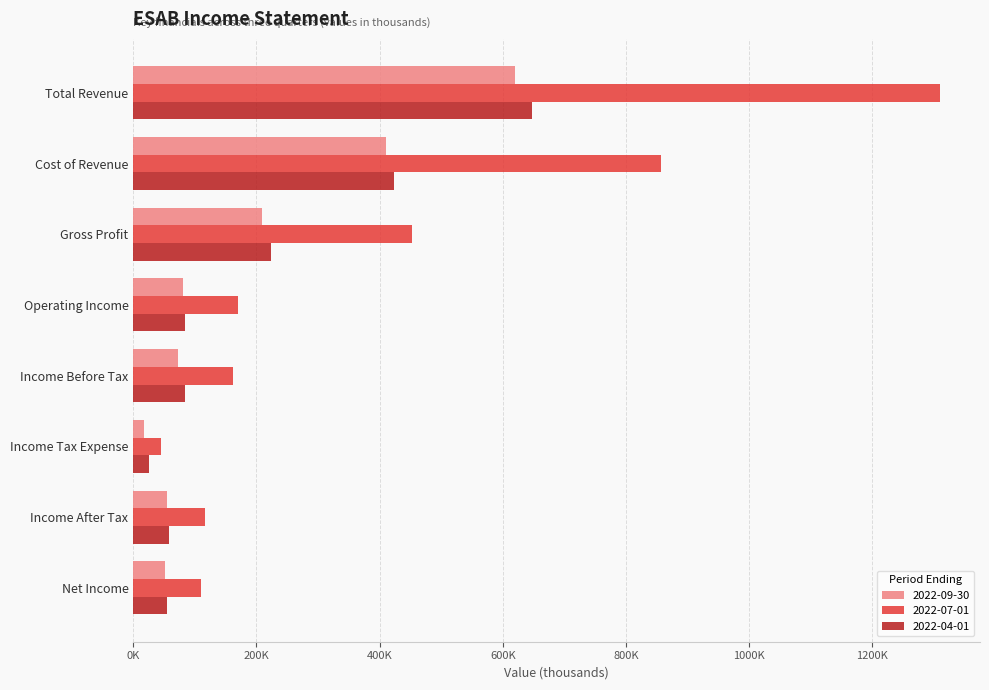

Reading left to right, extract all data points from this chart.

2022-09-30: Total Revenue=620300	Cost of Revenue=410900	Gross Profit=209400	Operating Income=81000	Income Before Tax=72100	Income Tax Expense=17800	Income After Tax=54300	Net Income=51900
2022-07-01: Total Revenue=1309100	Cost of Revenue=857300	Gross Profit=451800	Operating Income=169500	Income Before Tax=162100	Income Tax Expense=45800	Income After Tax=116300	Net Income=109900
2022-04-01: Total Revenue=647900	Cost of Revenue=423600	Gross Profit=224300	Operating Income=83600	Income Before Tax=84200	Income Tax Expense=25700	Income After Tax=58400	Net Income=55100